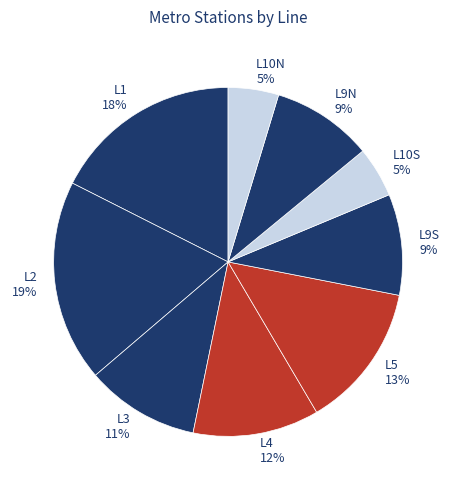

Approximately how many times larger is the value at L9S compared to L2?

0.5